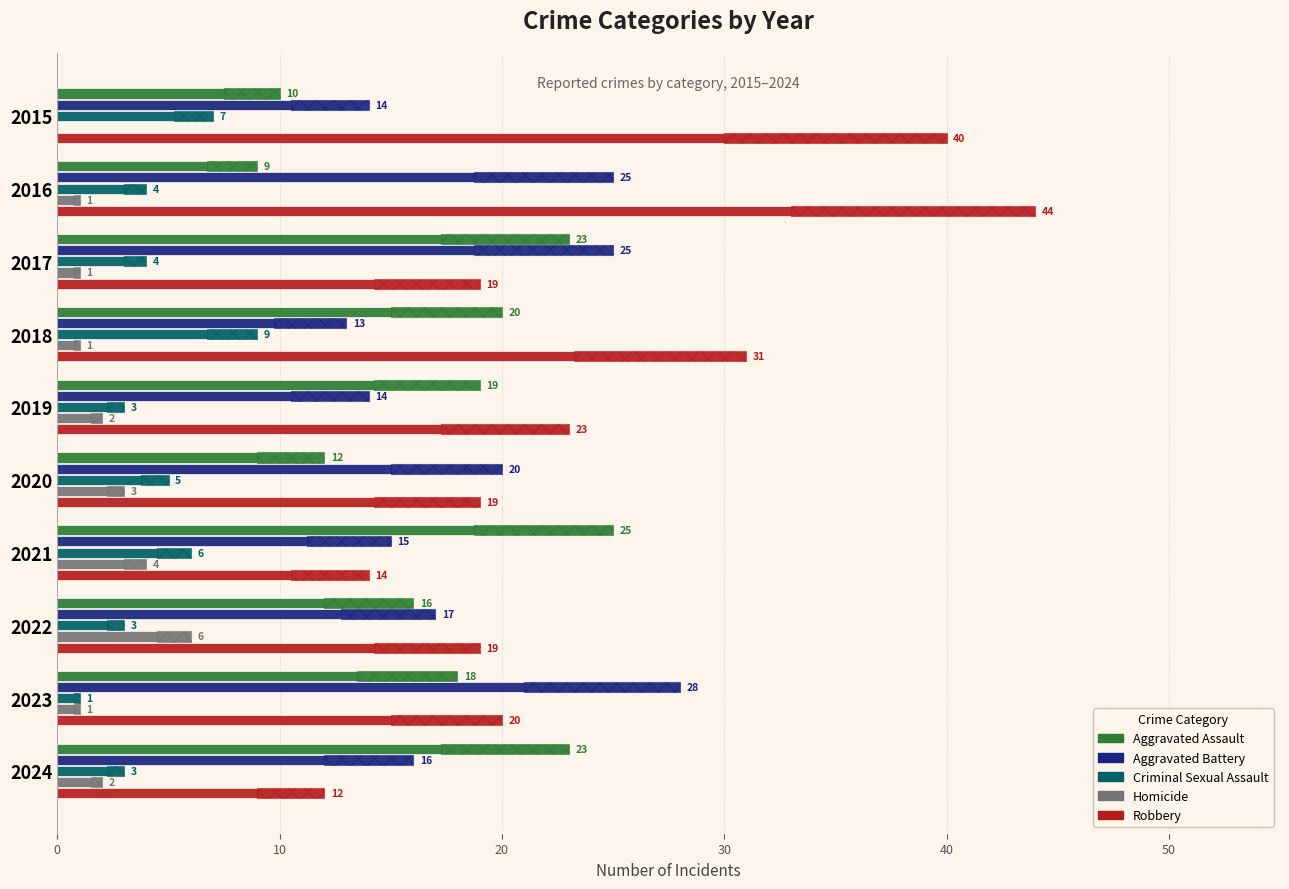

Is the value of Robbery at 2015 greater than the value of Criminal Sexual Assault at 2023?

Yes